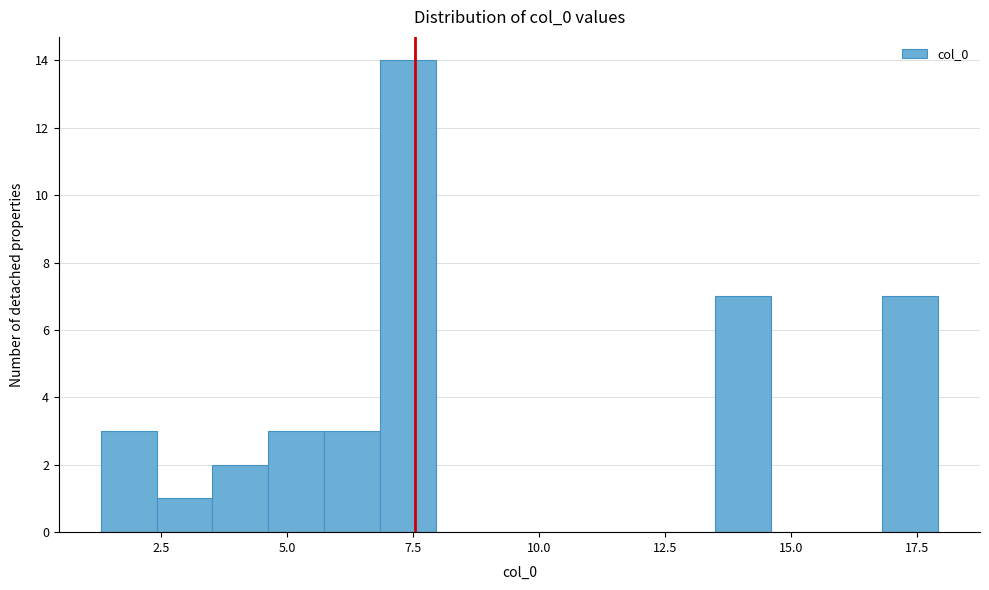

Read against the x-axis, roughly where is the centre of the tallest bar?

7.5